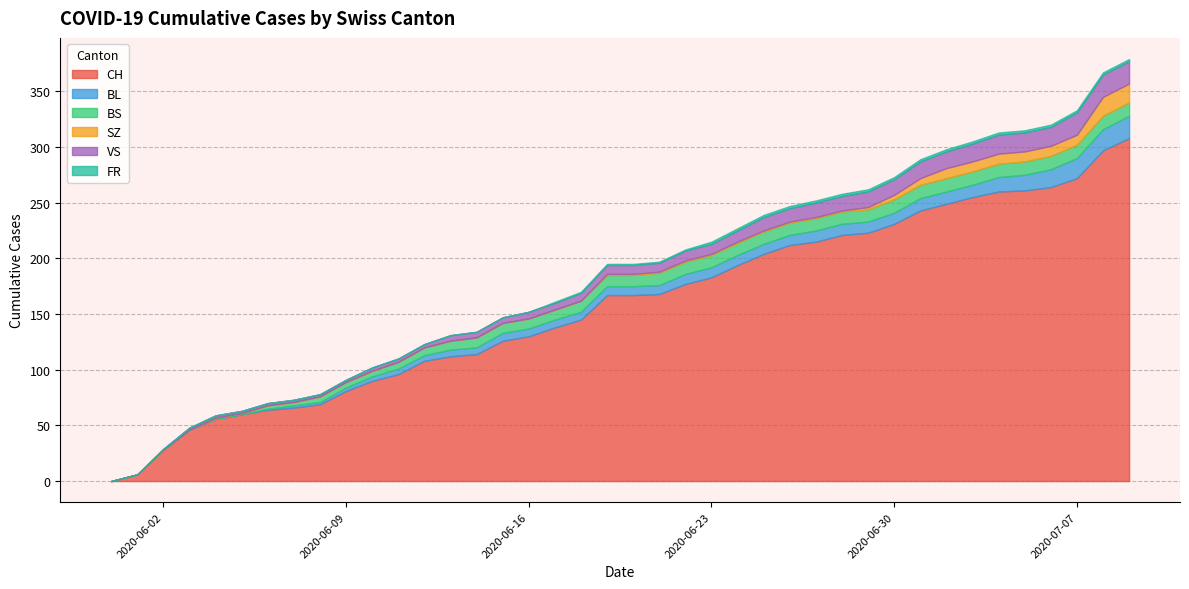

True or false: BS has a value of 16 at 20.

False